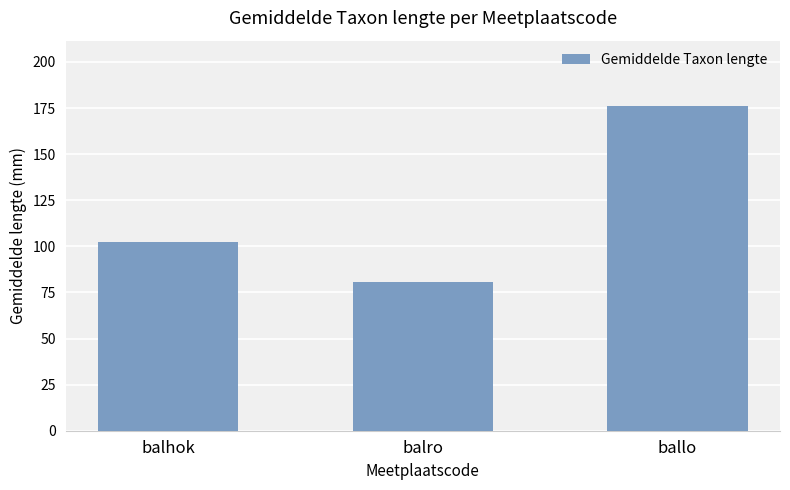

Reading right to left, list all the values displayed in this chart.

176.3	80.7	102.3